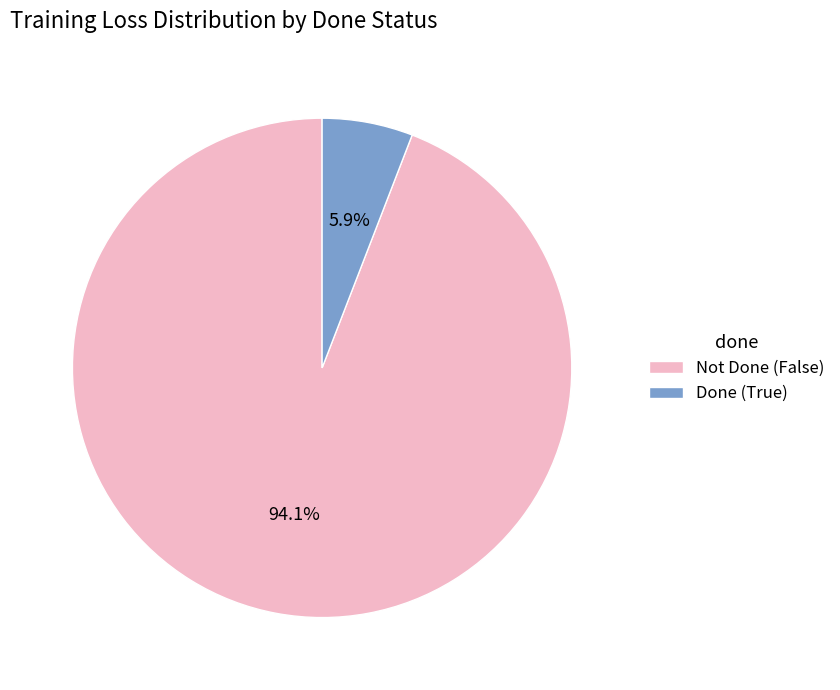

Do Not Done (False) and Done (True) together represent more than half of the pie?

Yes